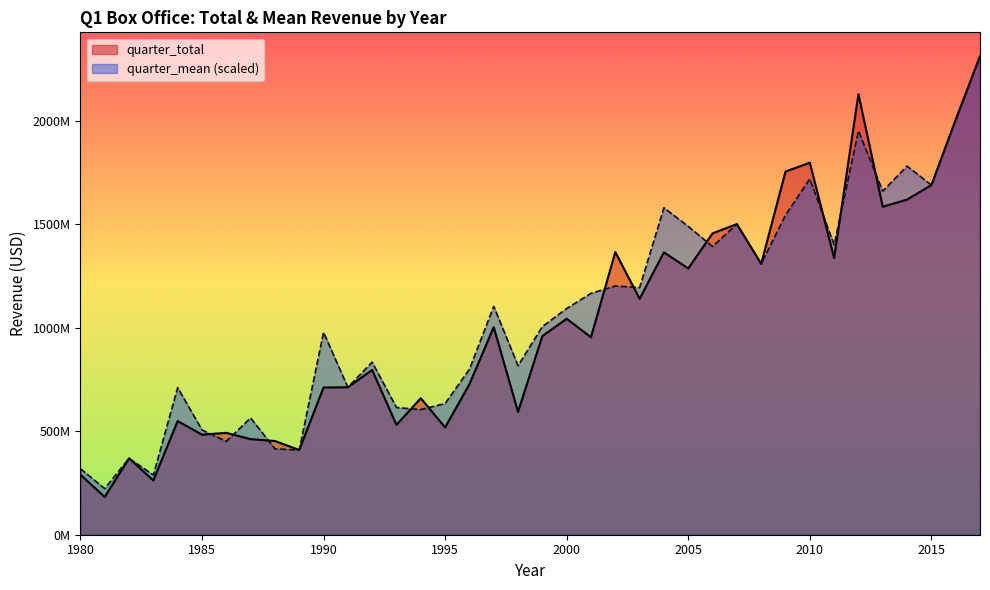

What is the difference between the highest and lowest values at 1995?

115223428.8